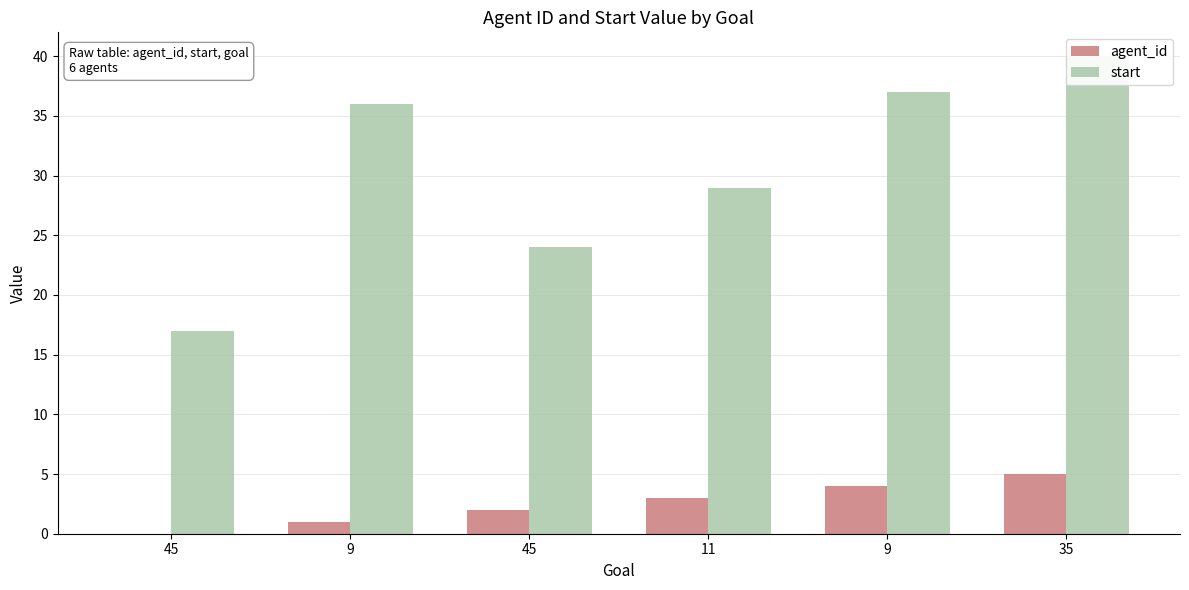

Rank the categories by start value from highest to lowest.

35, 9, 9, 11, 45, 45